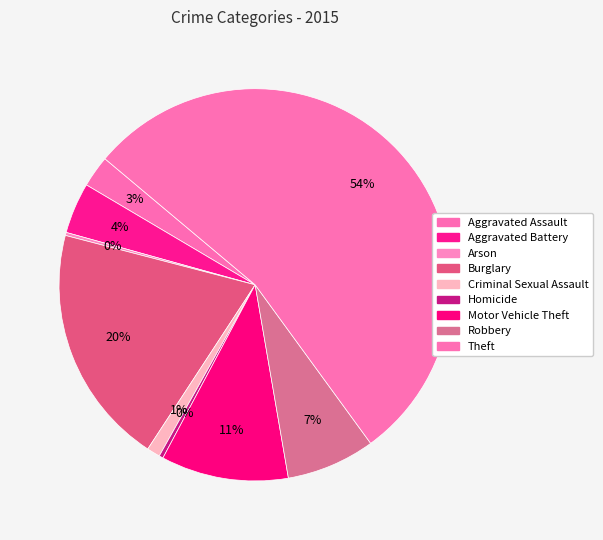

Rank the categories by value from lowest to highest.

Arson, Homicide, Criminal Sexual Assault, Aggravated Assault, Aggravated Battery, Robbery, Motor Vehicle Theft, Burglary, Theft